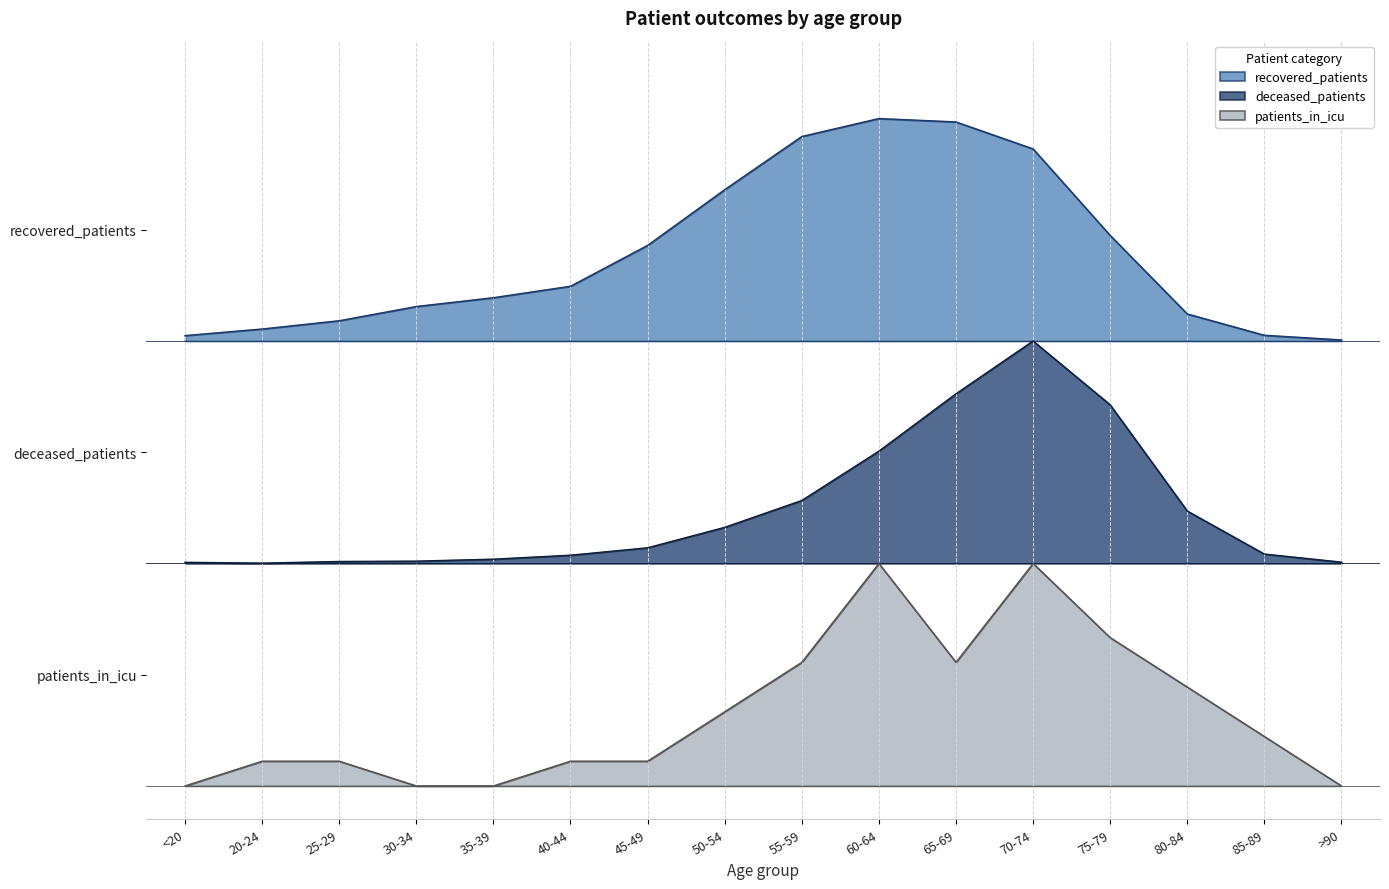

Is it true that patients_in_icu equals 1.6 at 60-64?

False